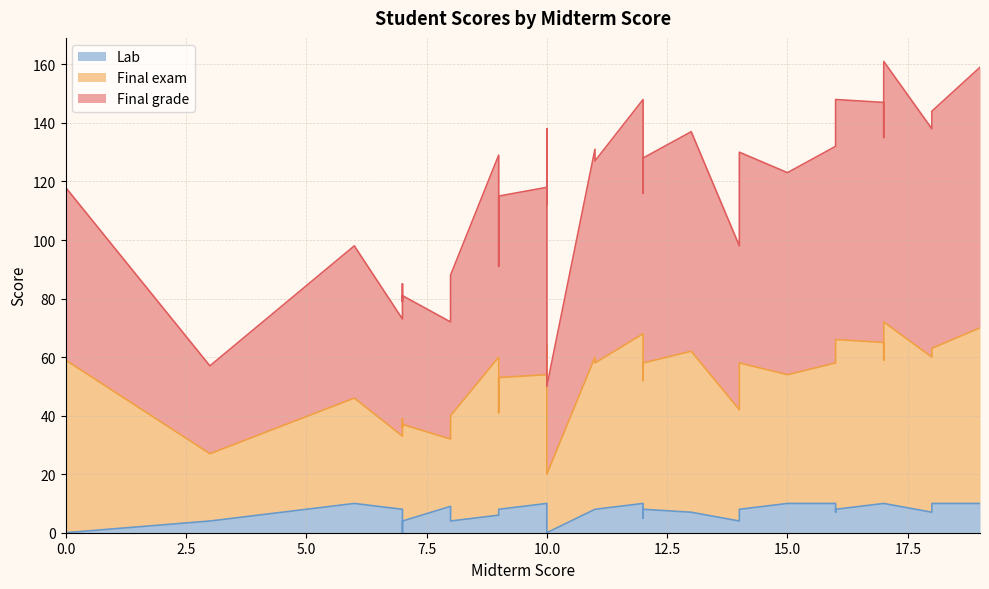

In Final grade, how many points are higher than both neighbors (excluding endpoints)?

12